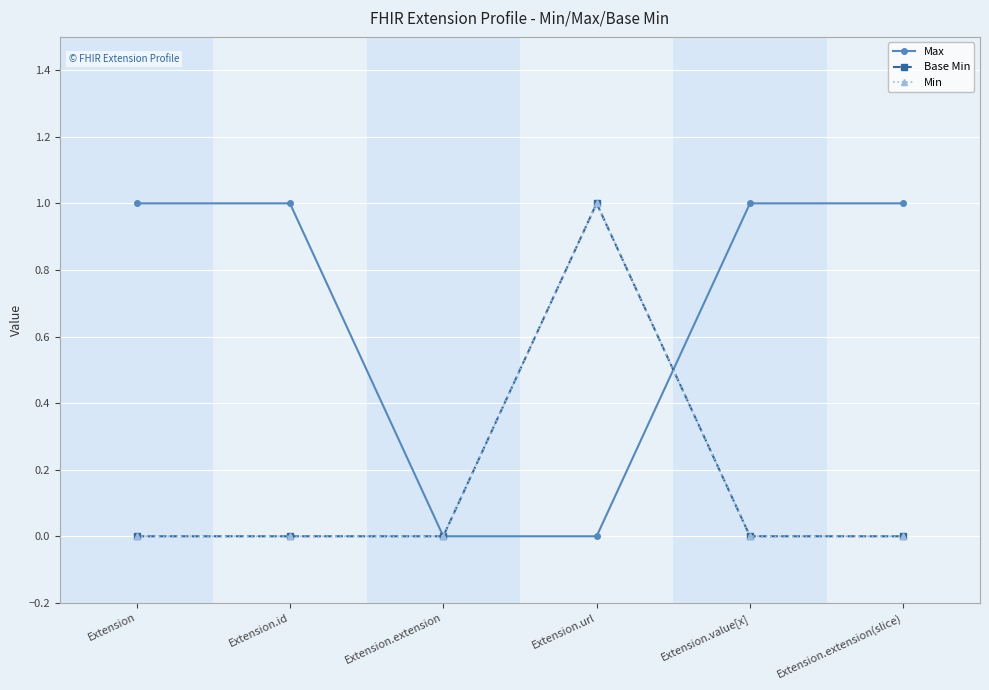

Does the chart have visible grid lines?

Yes